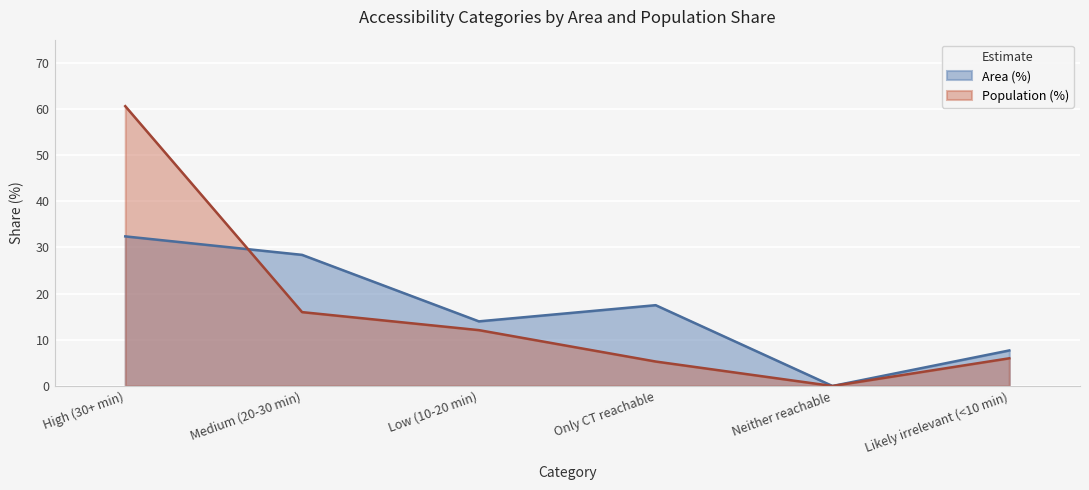

How many positive values does the Area (%) series have?

5